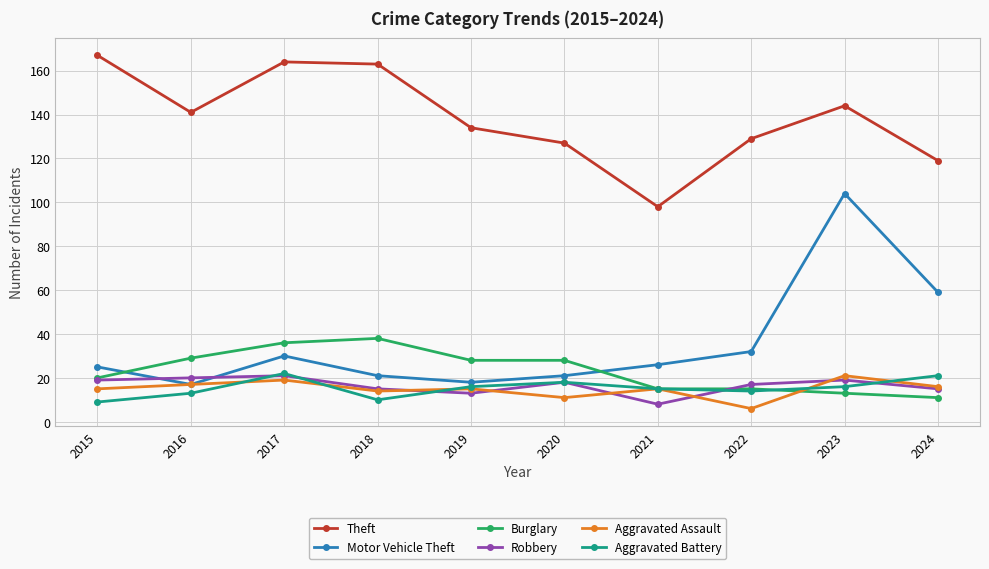

Between 2021 and 2024, which series saw the biggest shift?

Motor Vehicle Theft